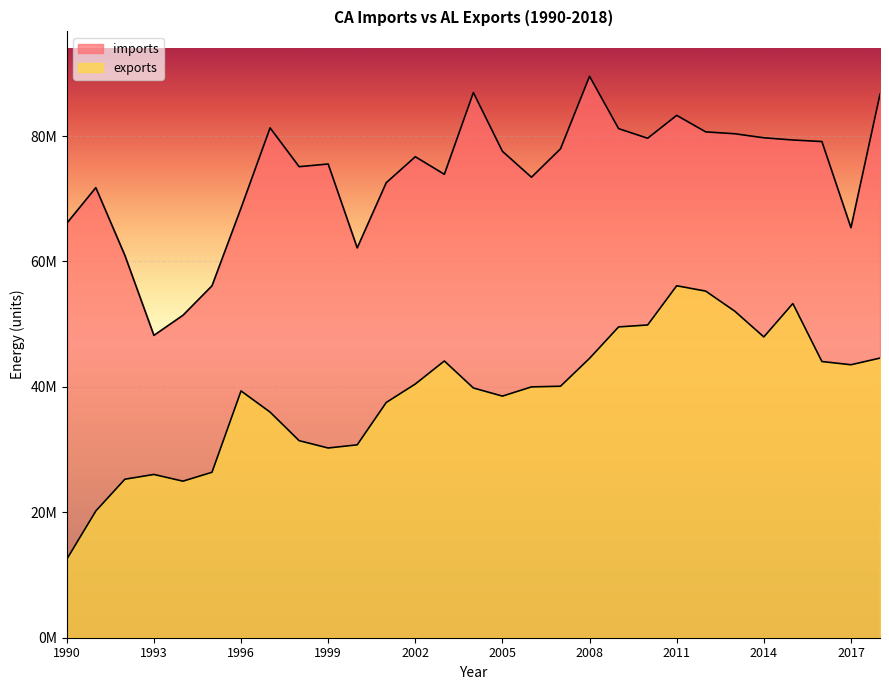

Which has a higher value, 2009 or 2010?

2009